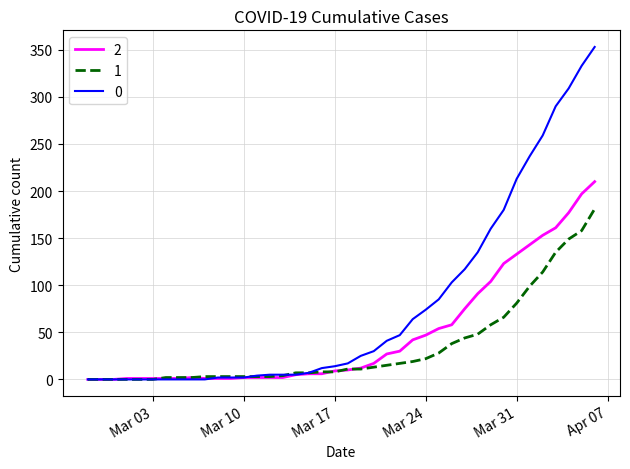

List the series in order of their overall mean, lowest first.

1, 2, 0